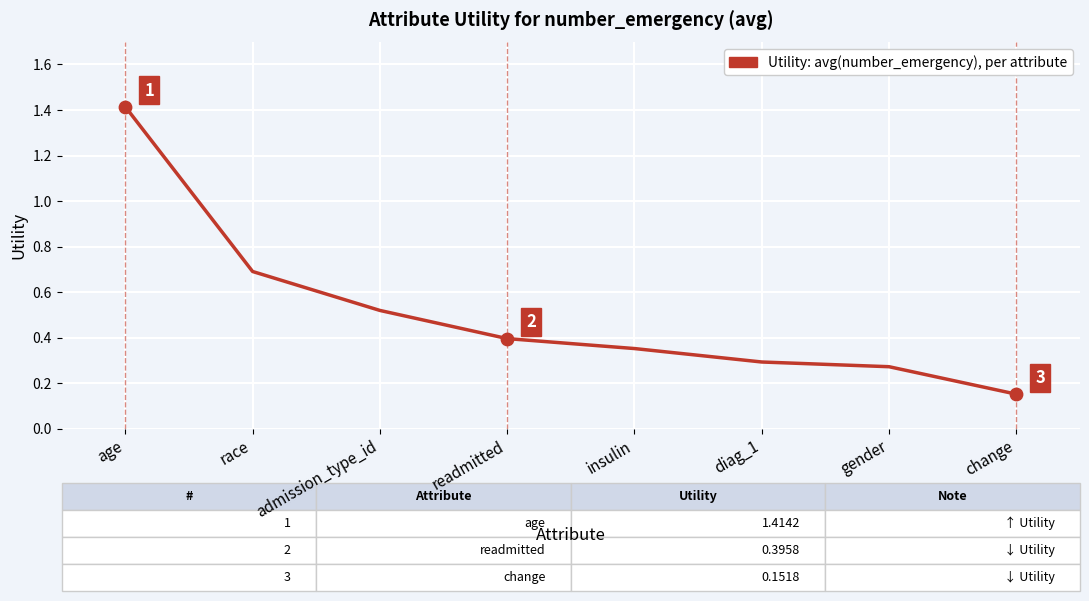

Between race and age, which is larger?

age